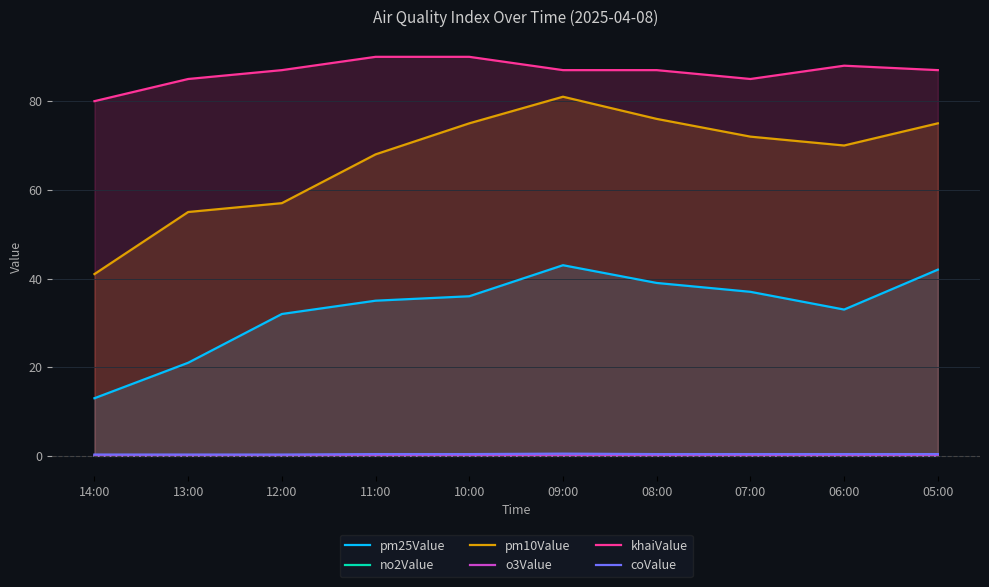

True or false: khaiValue has a value of 88.0 at 06:00.

True